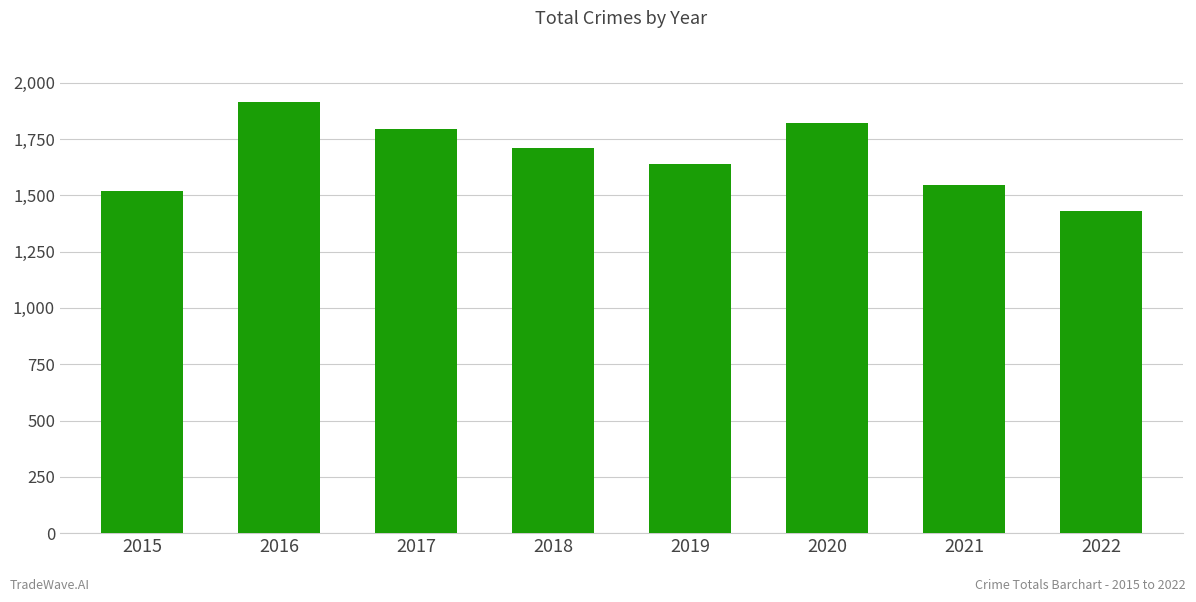

Which label corresponds to the largest value in the chart?

2016